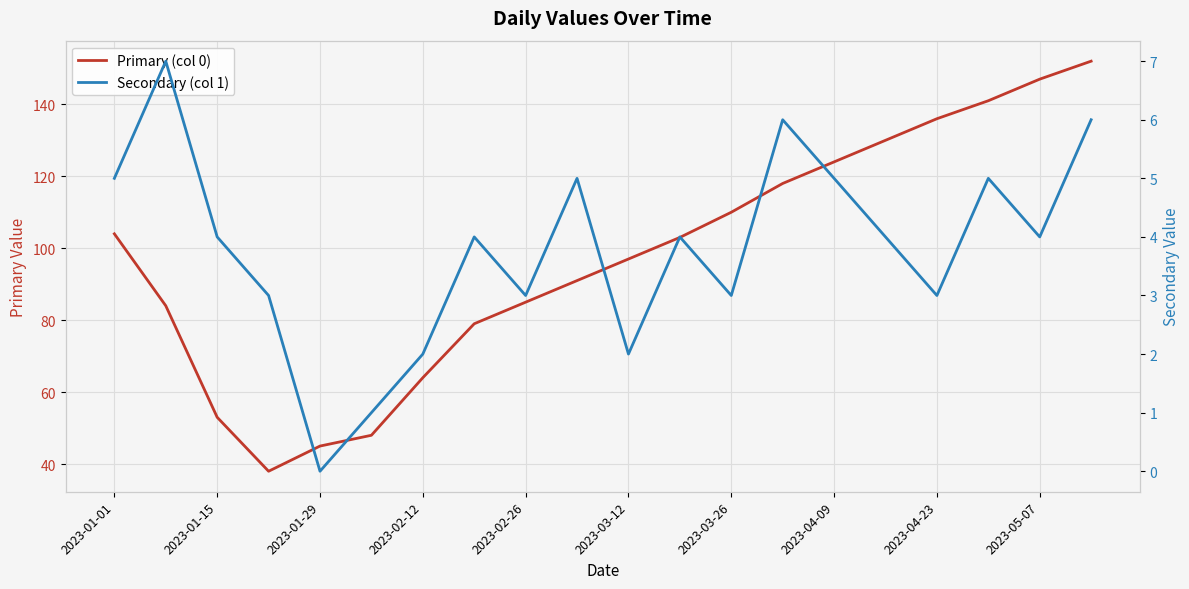

What is the sum of all Secondary (col 1) values?

76